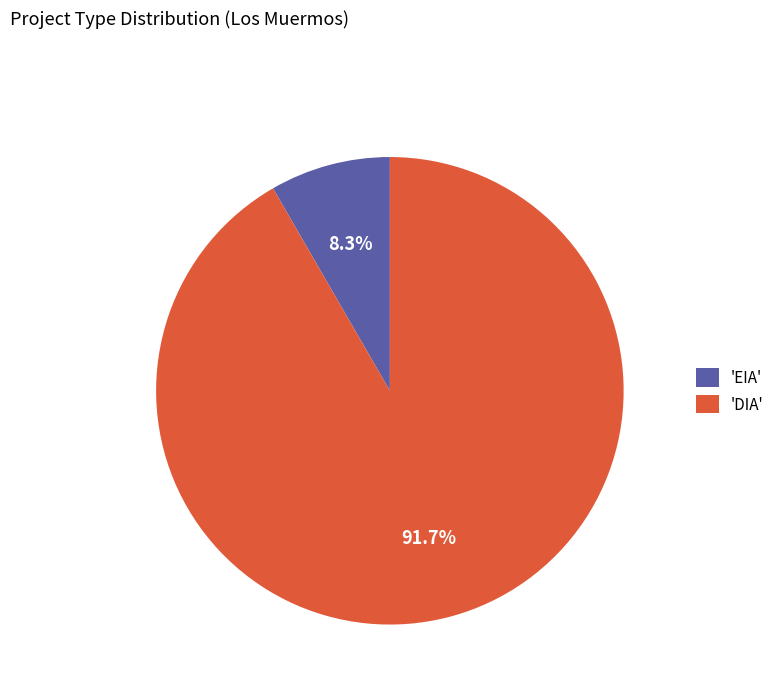

Do 'EIA' and 'DIA' together represent more than half of the pie?

Yes